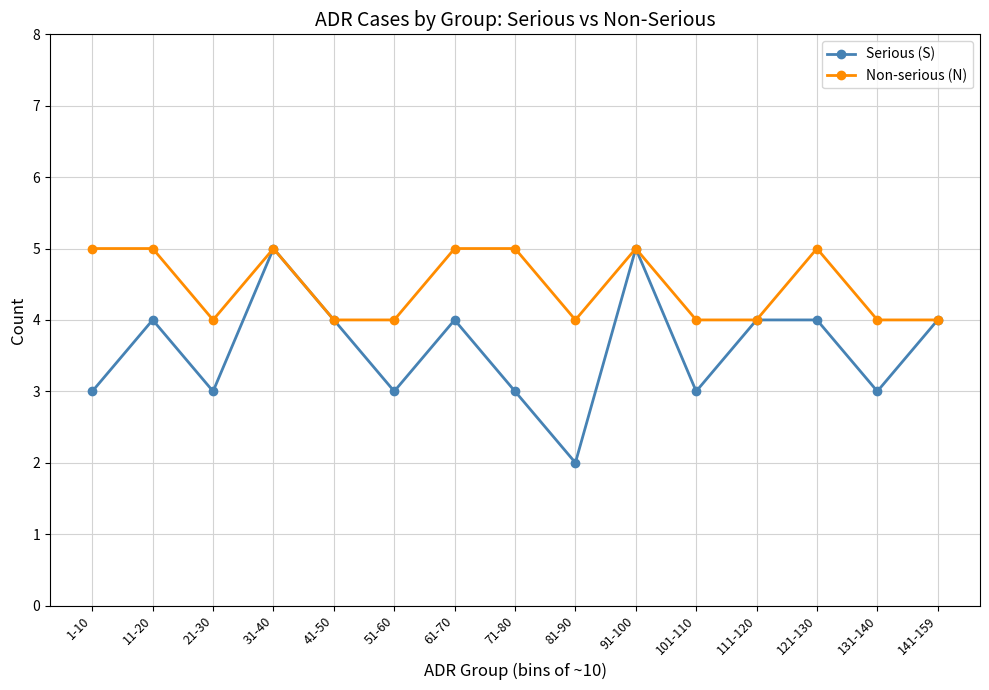

Between 21-30 and 91-100, which series saw the biggest shift?

Serious (S)